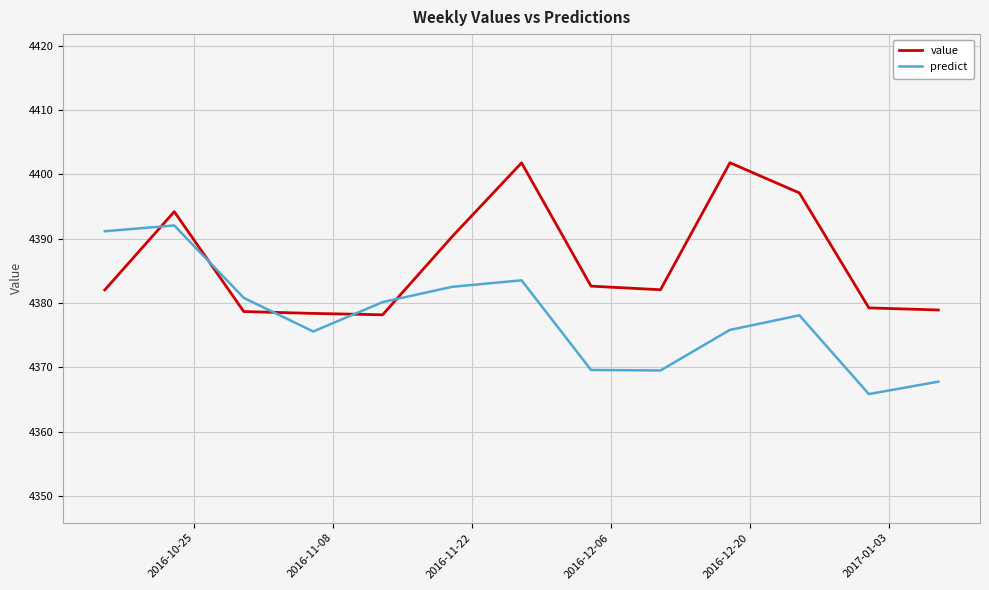

What is the sum of all predict values?

56912.3